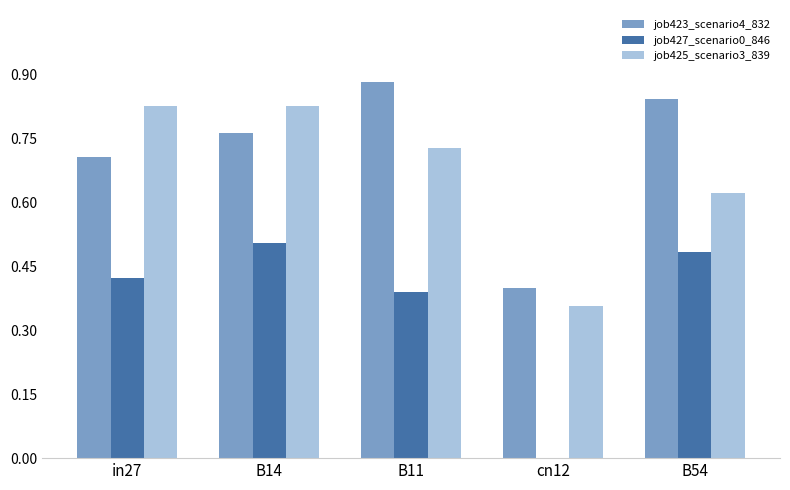

What is the sum of all job427_scenario0_846 values?

1.8